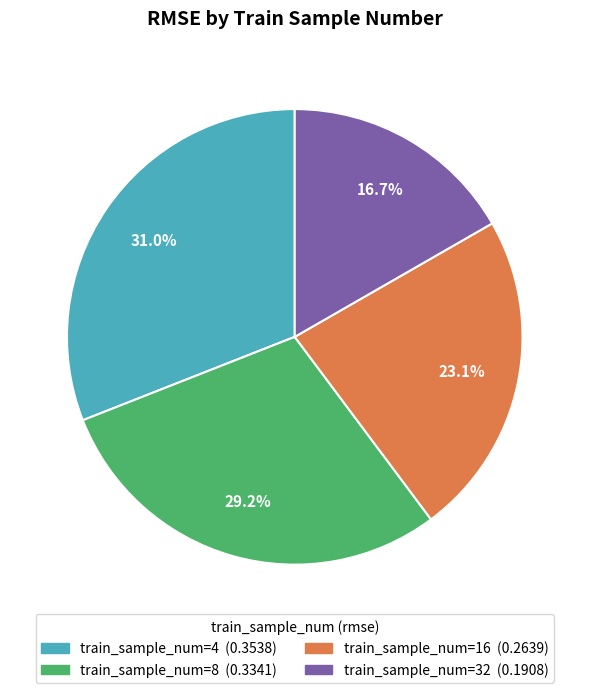

Is there a majority slice in this chart?

No